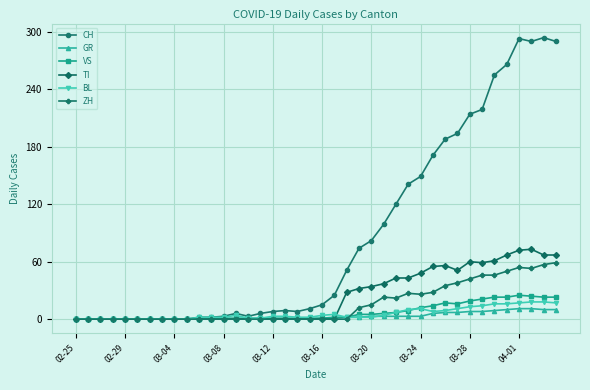

Which series has the largest total across all categories?

CH